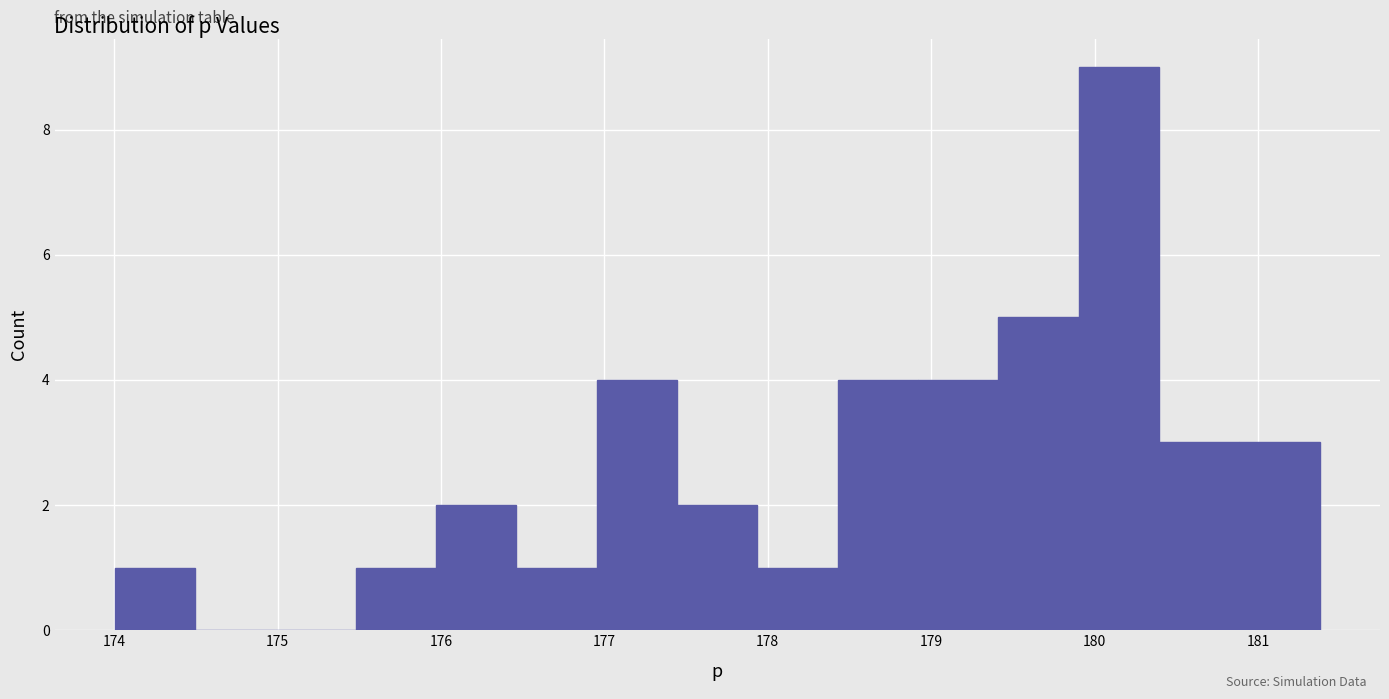

Reading left to right, list every bar in this chart as the range it spans on the x-axis followed by its height. Neither the bar edges nor the heights are printed on the chart, so give them approximately, as read against the axes.

174.0 to 174.5: 1
174.5 to 175.0: 0
175.0 to 175.5: 0
175.5 to 176.0: 1
176.0 to 176.5: 2
176.5 to 177.0: 1
177.0 to 177.4: 4
177.4 to 177.9: 2
177.9 to 178.4: 1
178.4 to 178.9: 4
178.9 to 179.4: 4
179.4 to 179.9: 5
179.9 to 180.4: 9
180.4 to 180.9: 3
180.9 to 181.4: 3